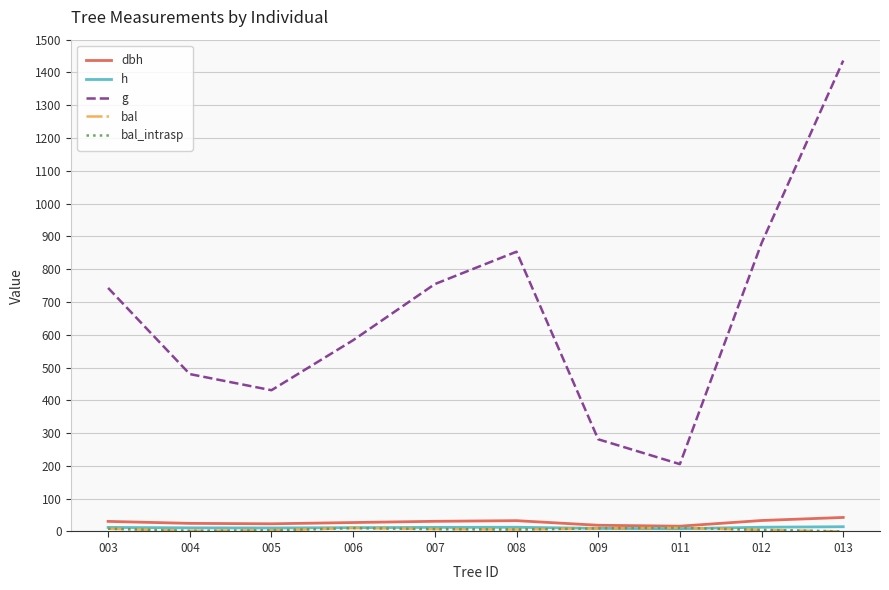

Between 003 and 009, which series saw the biggest shift?

g